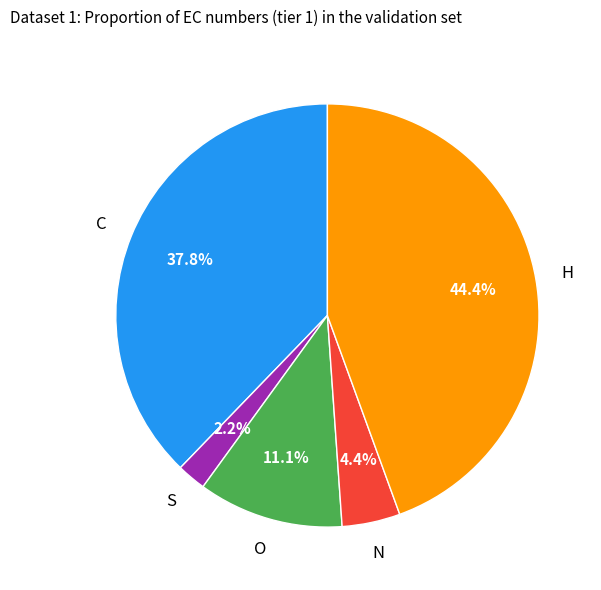

Combined, do H and C account for over 50%?

Yes